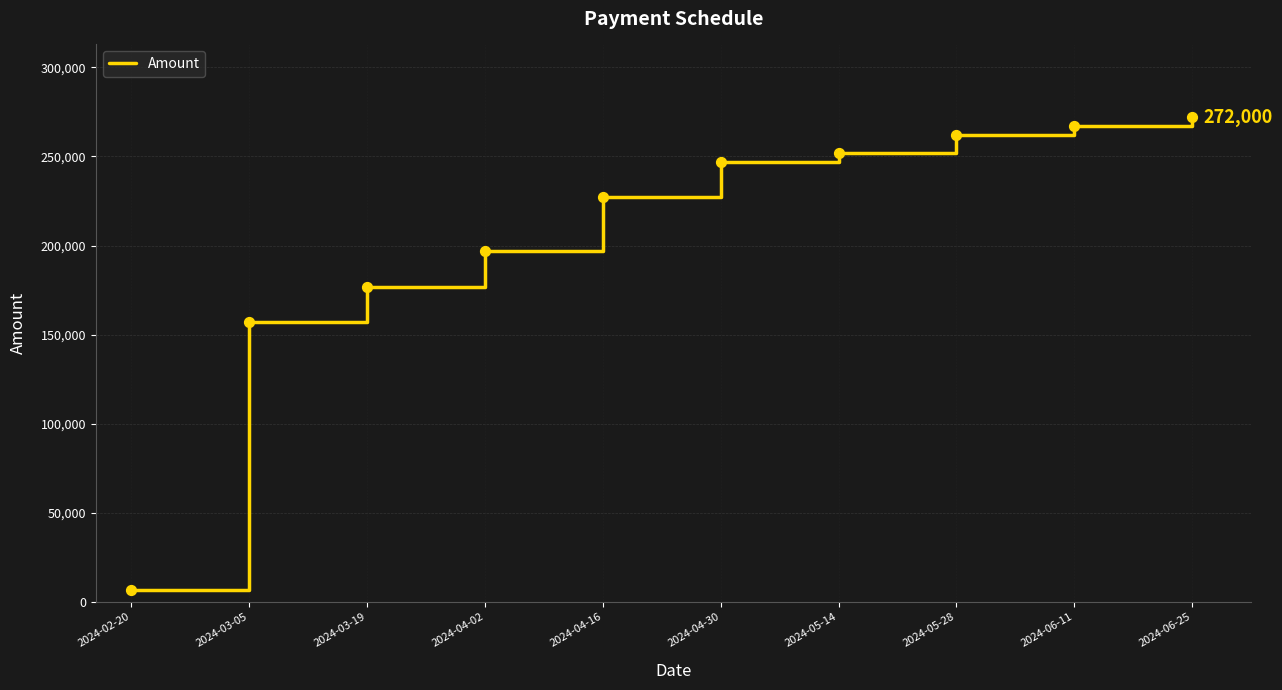

What is the ratio of the value at 2024-06-11 to the value at 2024-02-20?

38.1